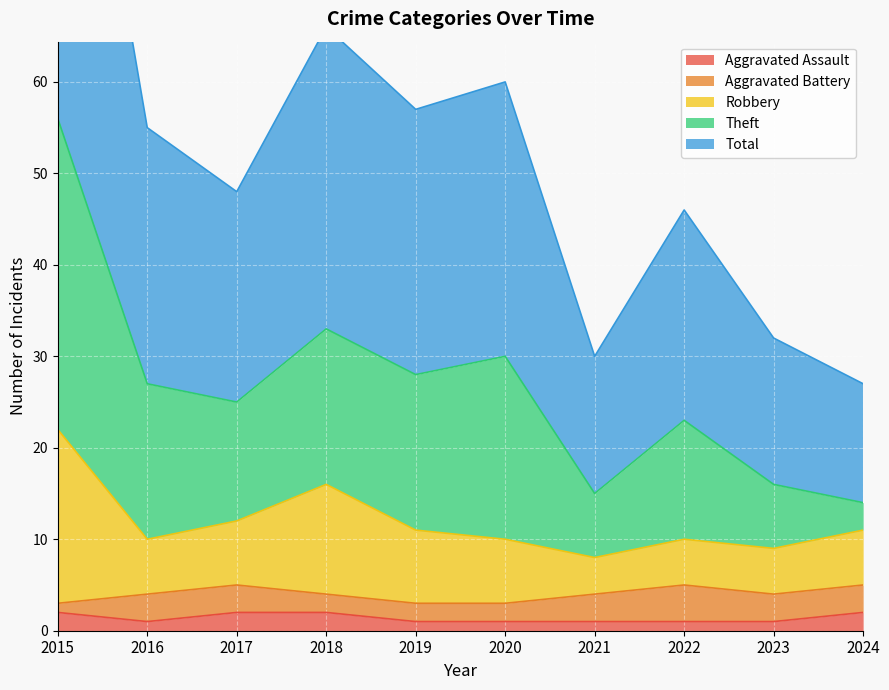

True or false: Aggravated Assault has a value of 2 at 2018.

True